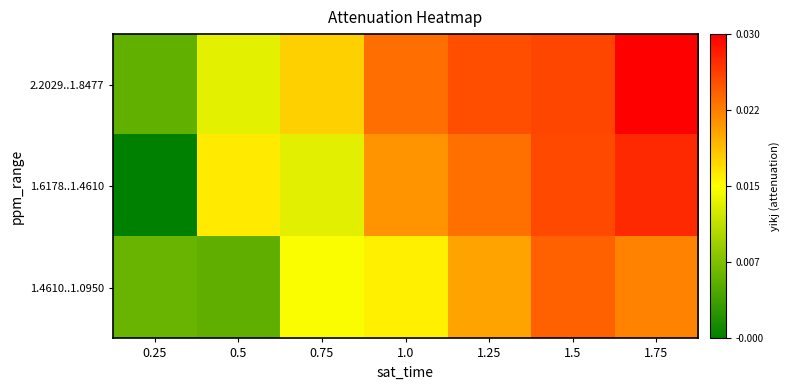

List the series in order of their overall mean, highest first.

2.2029..1.8477, 1.6178..1.4610, 1.4610..1.0950